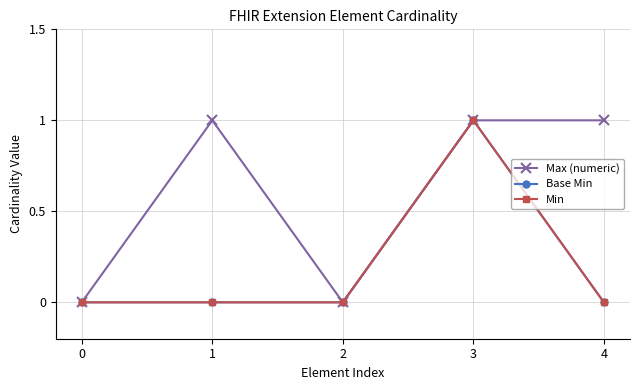

True or false: Base Min and Min intersect in this chart.

False